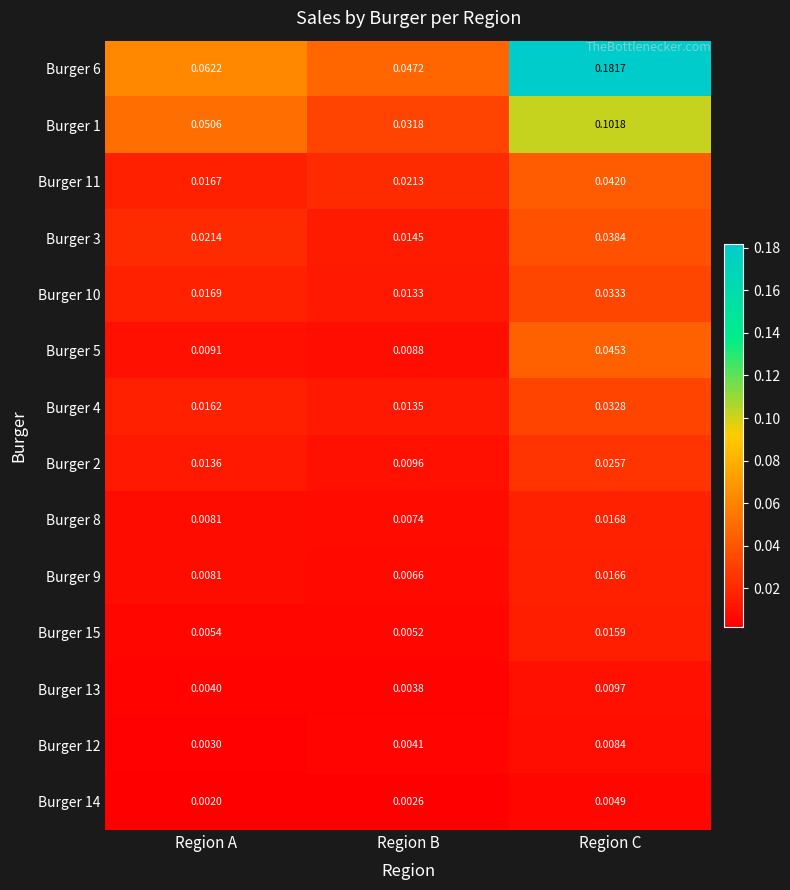

Which label corresponds to the smallest value in the chart?

Region A